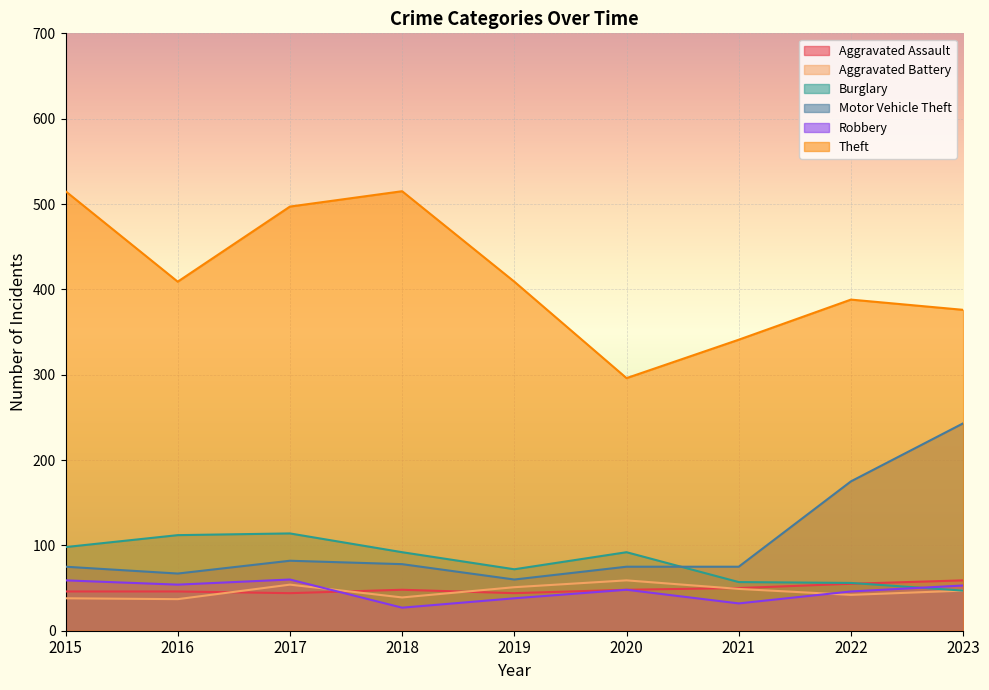

How many lines are shown in the chart?

6